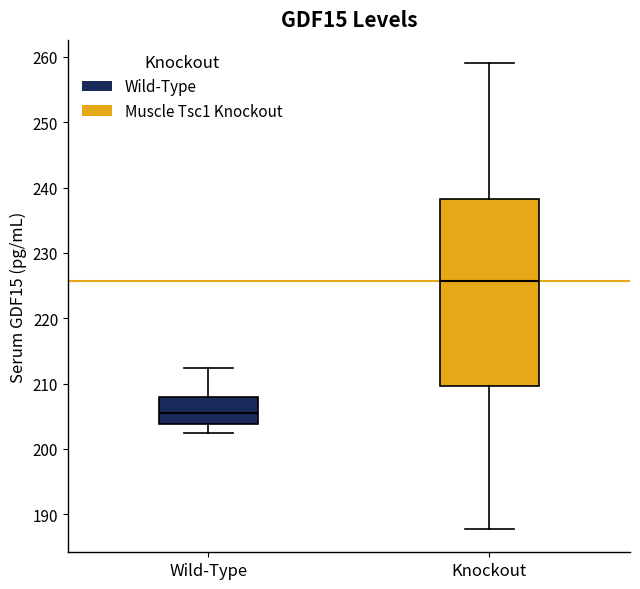

Which box has the lowest median line?

Wild-Type